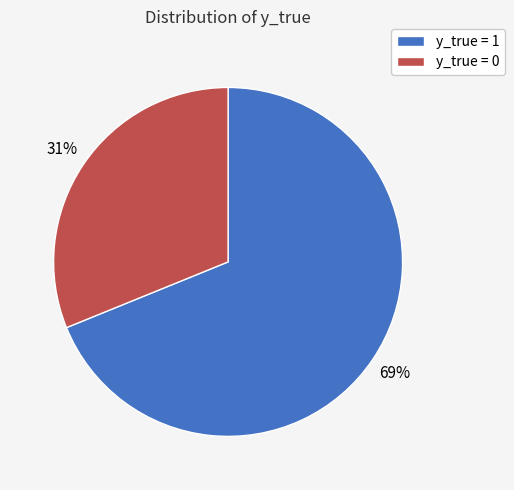

To the nearest percent, what portion does y_true = 1 represent?

69%